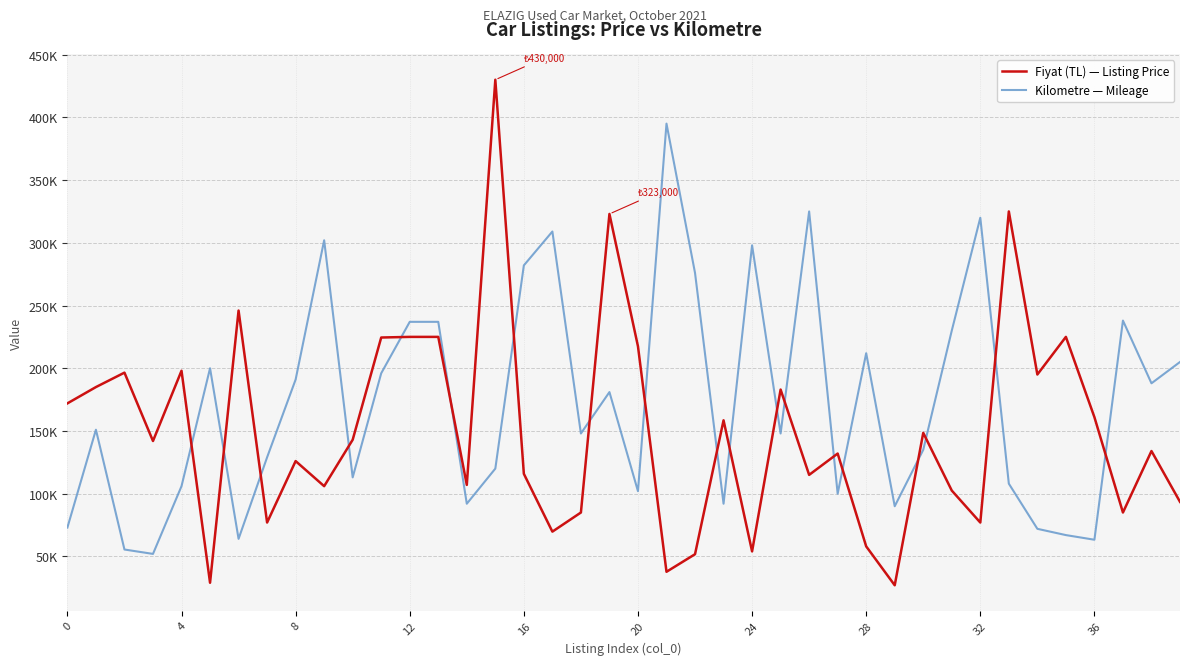

Which series has the largest total across all categories?

Kilometre — Mileage